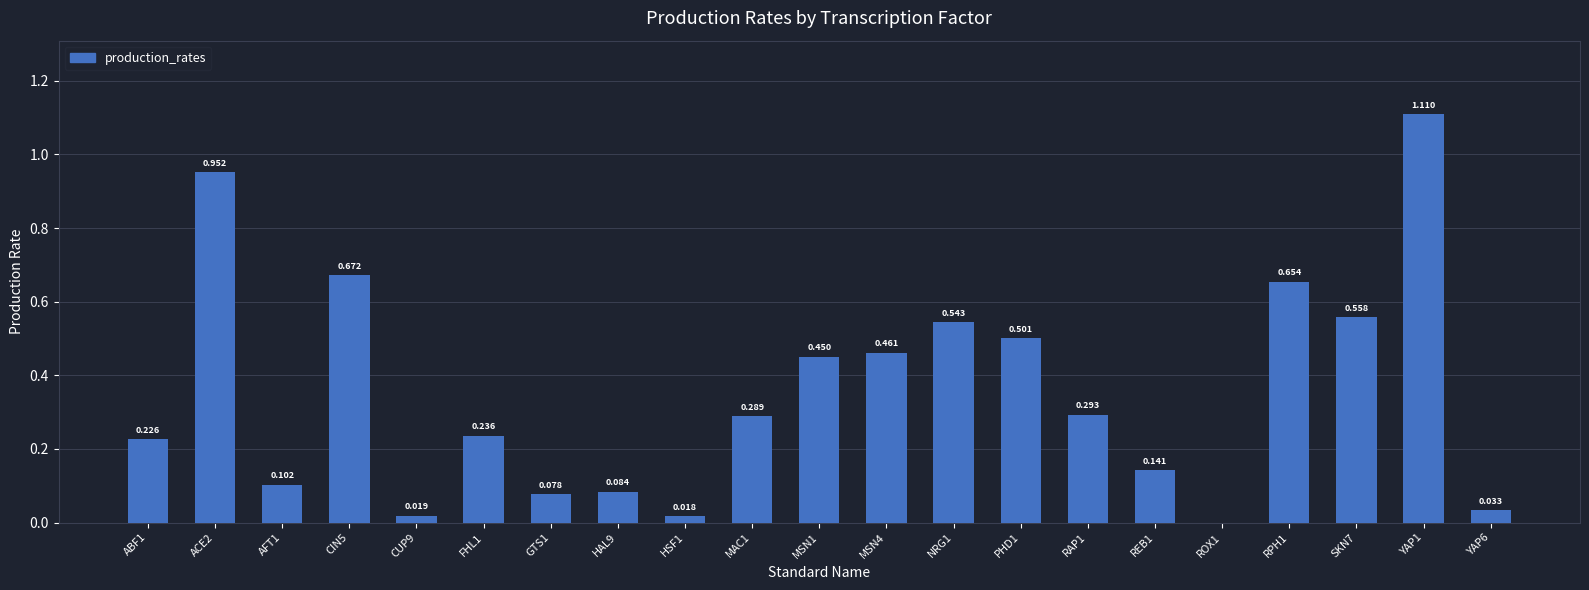

Are the bars horizontal?

No